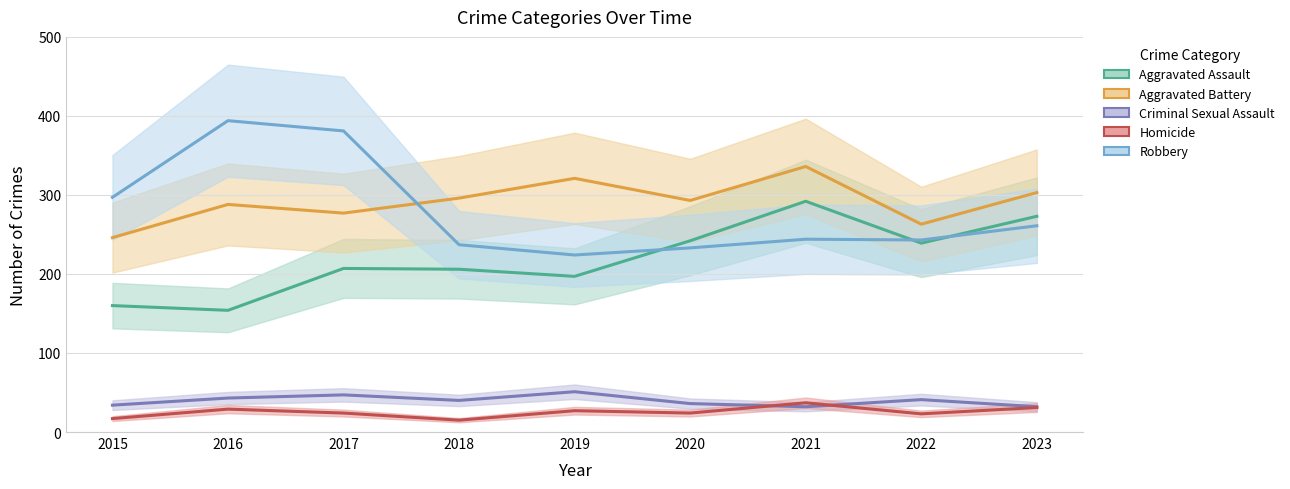

At which category does Aggravated Assault reach its first local valley?

2016